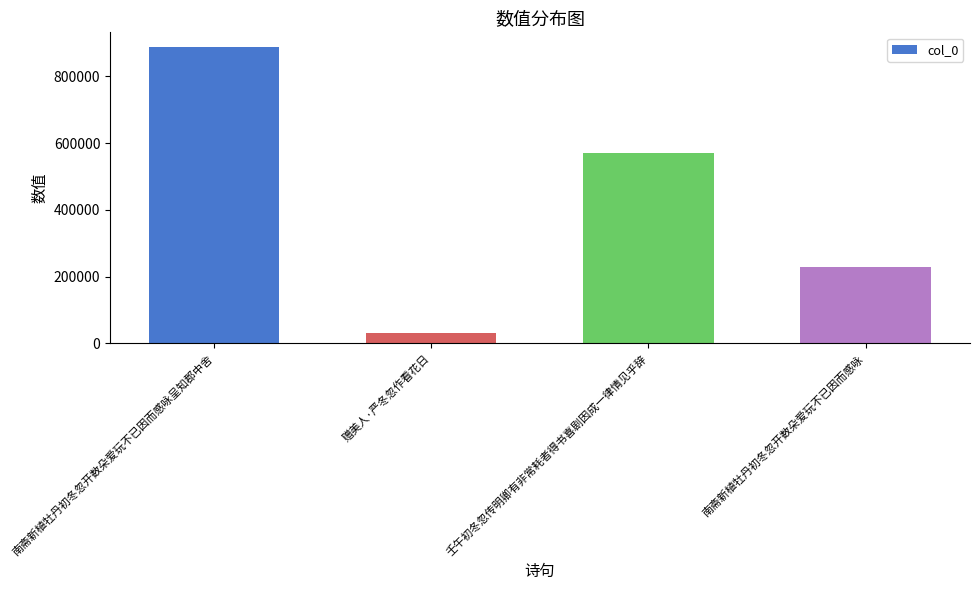

The chart shows a value of 975691 at 壬午初冬忽传明卿有非常耗者得书喜剧因成一律情见乎辞. True or false?

False